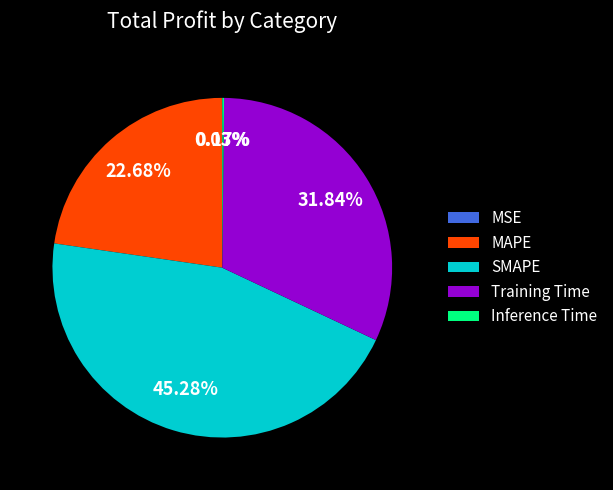

To the nearest percent, what is the average slice percentage?

20%